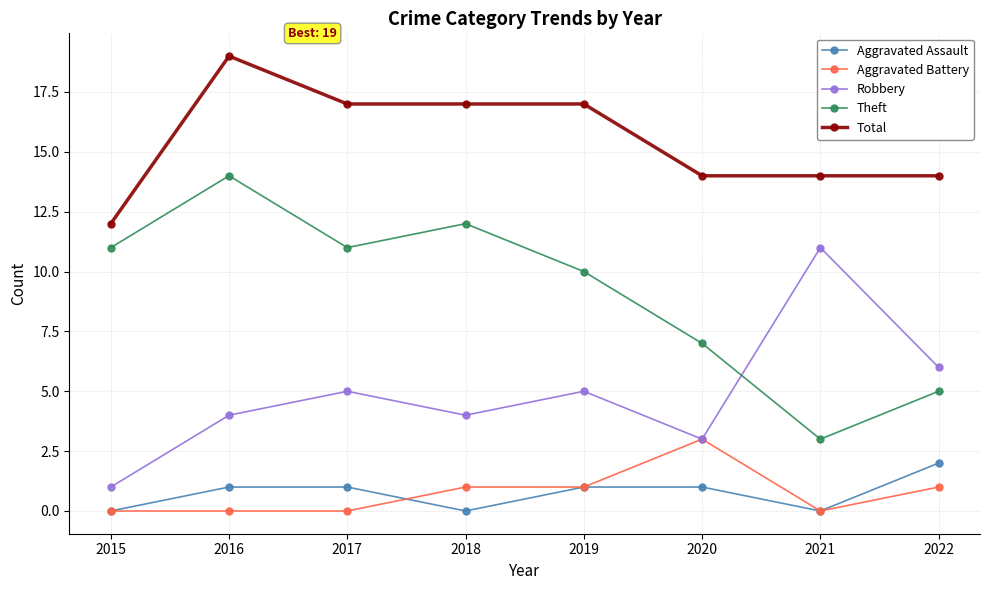

At which category does Aggravated Assault reach its first local valley?

2018